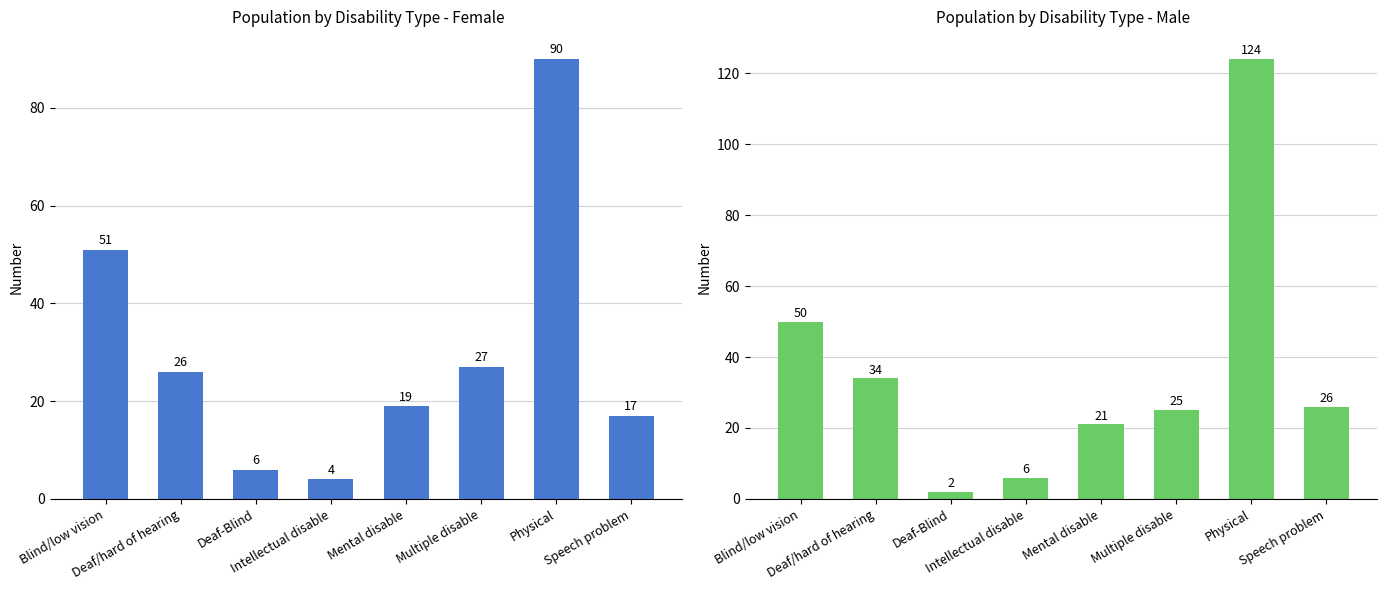

True or false: Male has a value of 3 at Deaf-Blind.

False